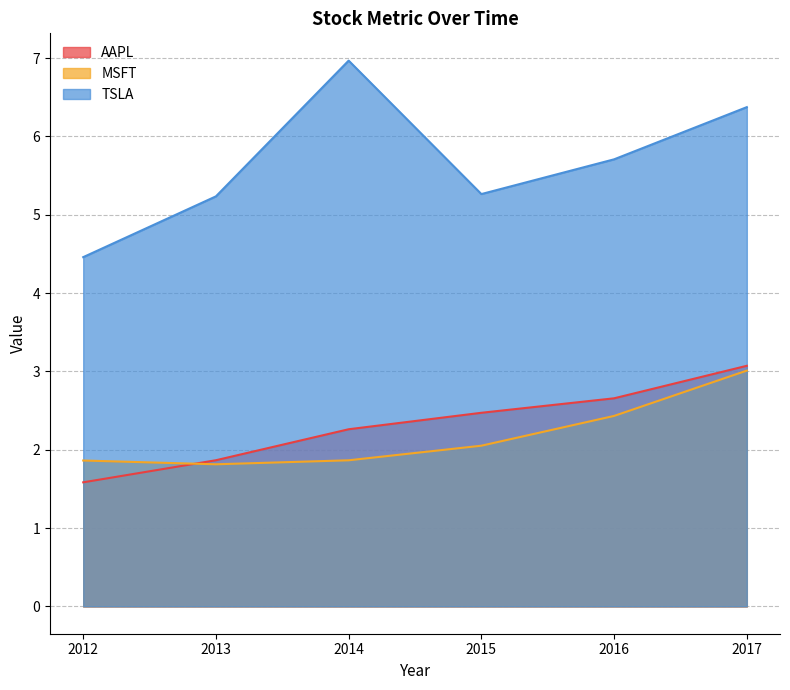

What value does the MSFT series have at 2013?

1.8